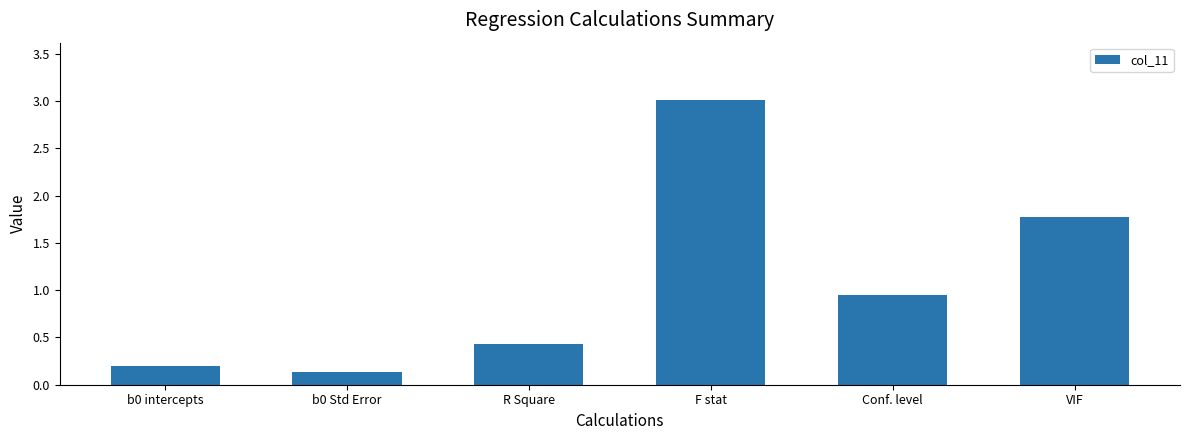

Which category has the highest value across all series?

F stat